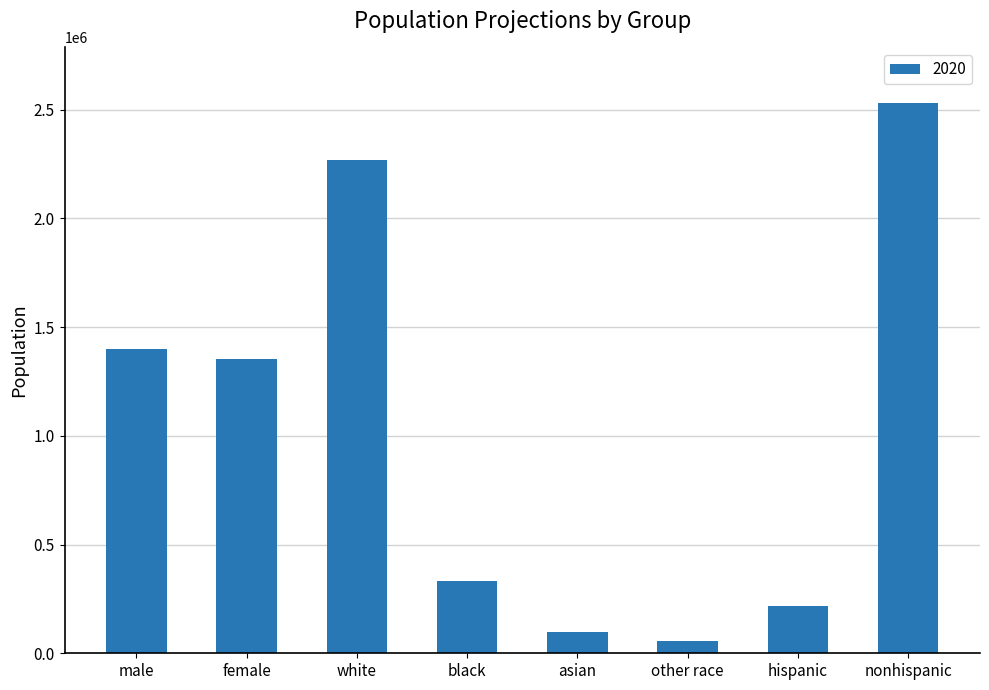

True or false: the data shows 2189576 at female.

False